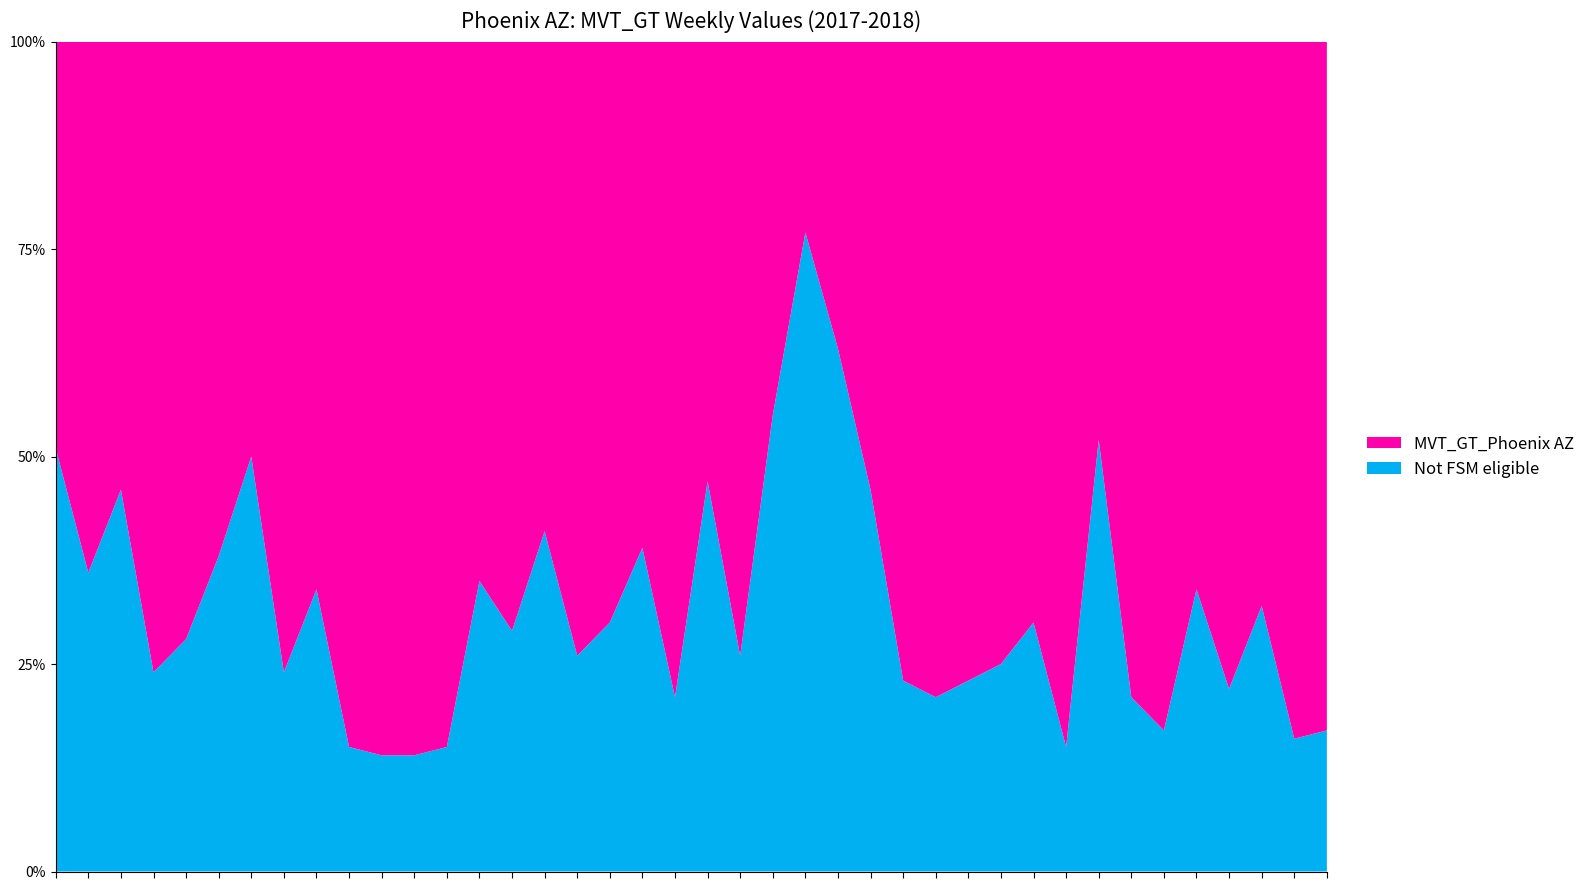

Reading right to left, list all the values displayed in this chart.

2018-01-28=17	2018-01-07=16	2017-12-24=32	2017-12-17=22	2017-12-10=34	2017-12-03=17	2017-11-19=21	2017-11-12=52	2017-11-05=15	2017-10-29=30	2017-10-01=25	2017-09-17=23	2017-09-03=21	2017-08-27=23	2017-08-20=46	2017-08-13=63	2017-08-06=77	2017-07-30=55	2017-07-23=26	2017-07-16=47	2017-07-09=21	2017-07-02=39	2017-06-11=30	2017-06-04=26	2017-05-21=41	2017-05-14=29	2017-04-23=35	2017-04-16=15	2017-04-02=14	2017-03-26=14	2017-03-19=15	2017-03-12=34	2017-03-05=24	2017-02-26=50	2017-02-19=38	2017-02-12=28	2017-02-05=24	2017-01-29=46	2017-01-08=36	2017-01-01=51